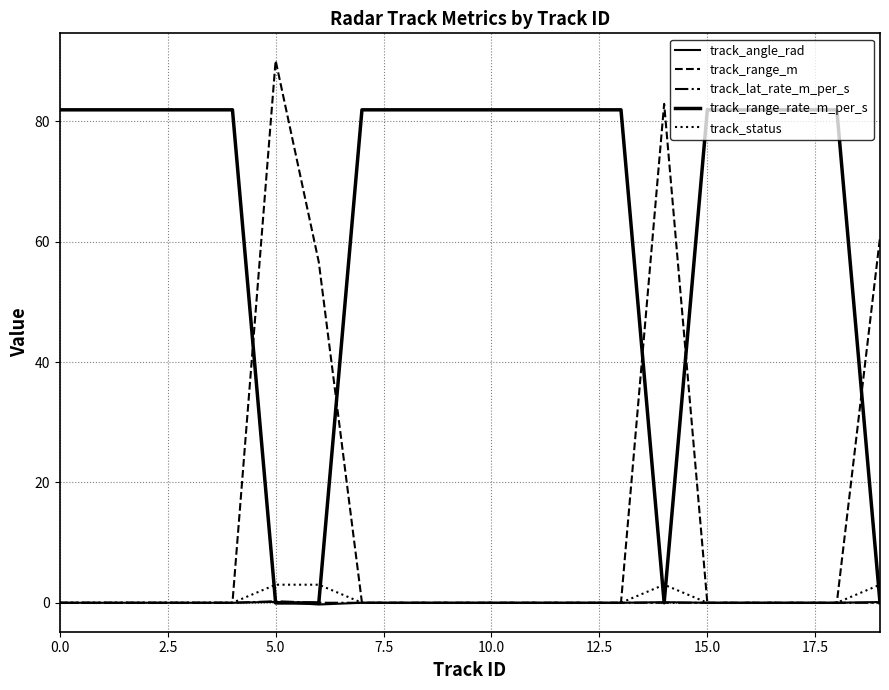

Does the chart display data point markers on the line(s)?

No